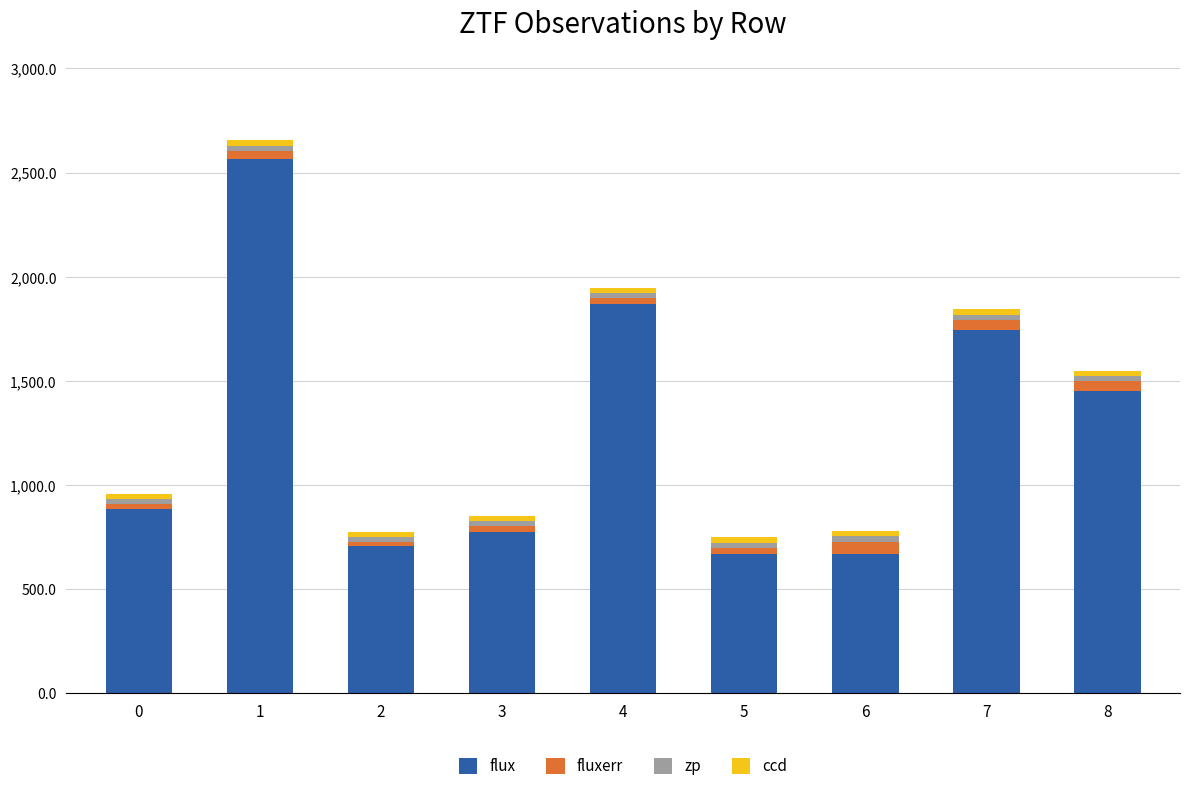

What is the sum of all flux values?

11334.6